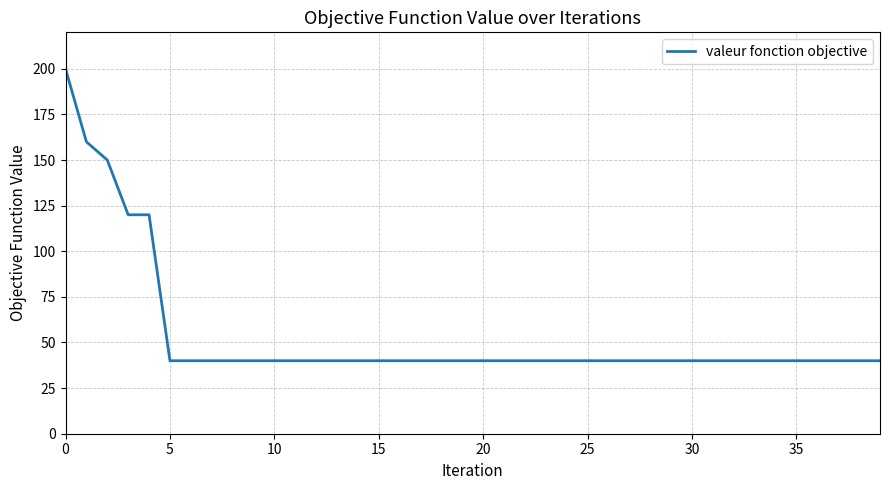

What is the greatest value displayed?

200